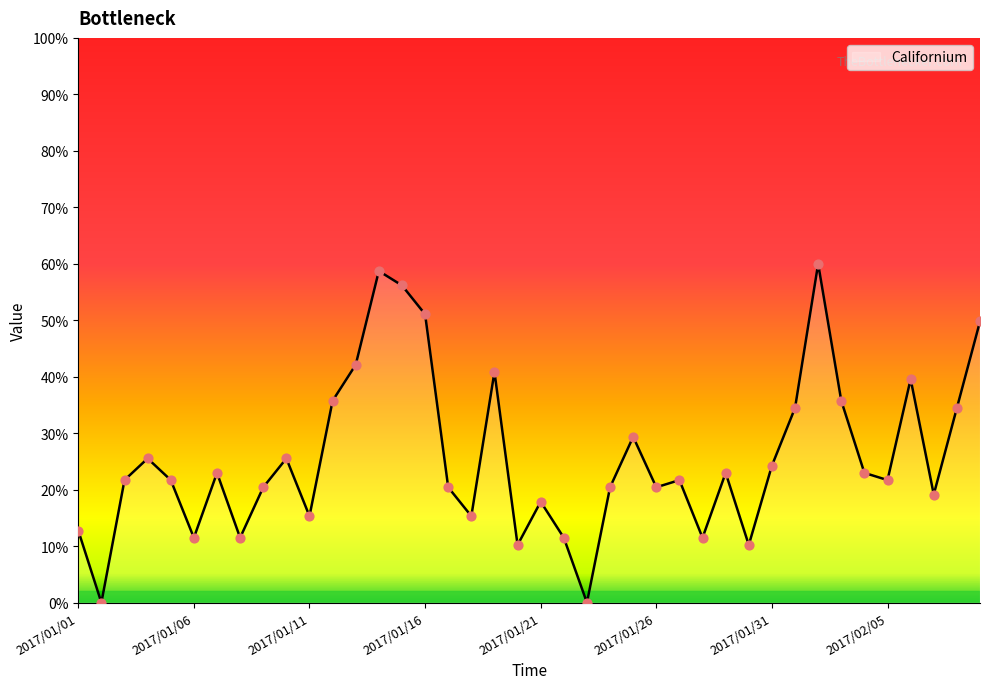

What is the difference between the maximum and minimum values?

60.0